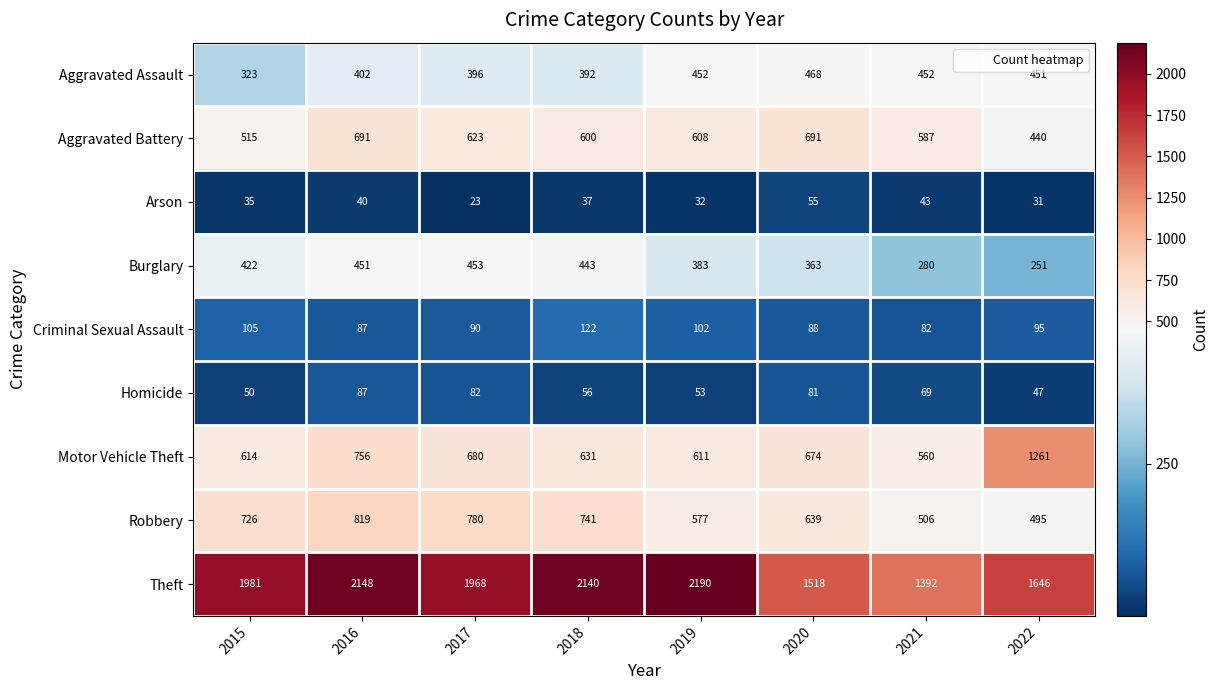

What is the average value of the Aggravated Battery series?

594